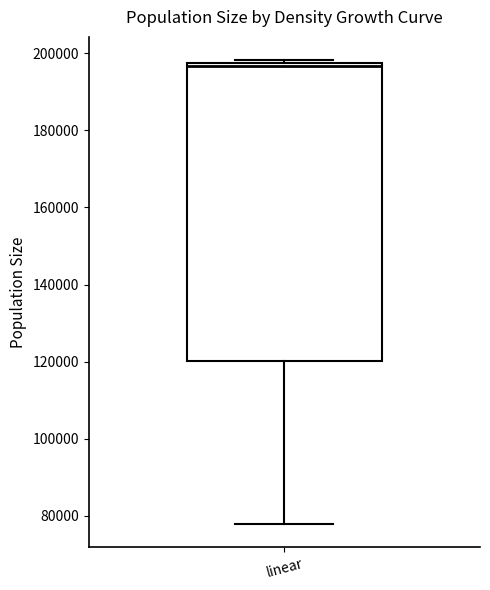

Where is the lower edge of the box for linear on the y-axis? The values are not printed on the chart, so give them approximately, as read against the axis.

120000